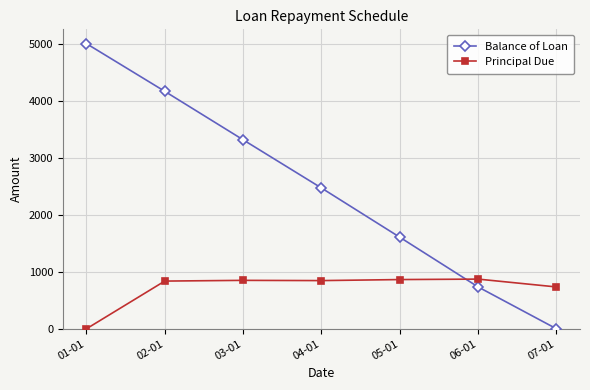

What is the average value of the Principal Due series?

714.3